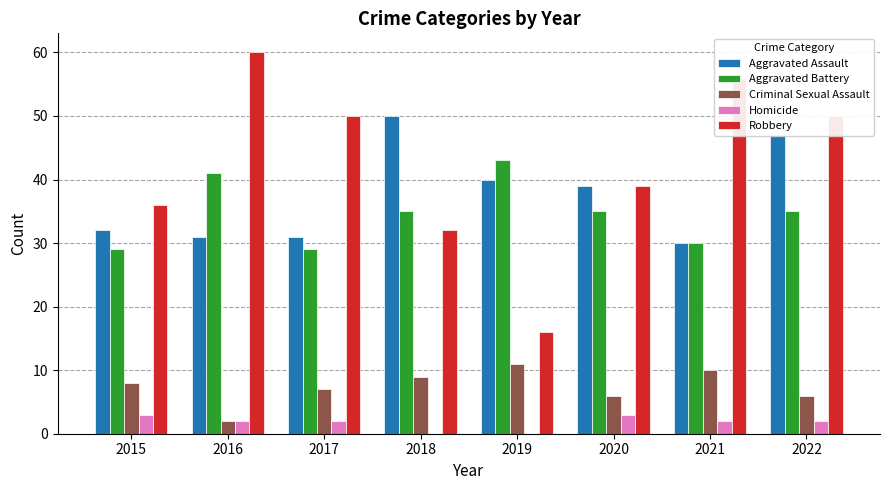

Count the number of data series in this chart.

5